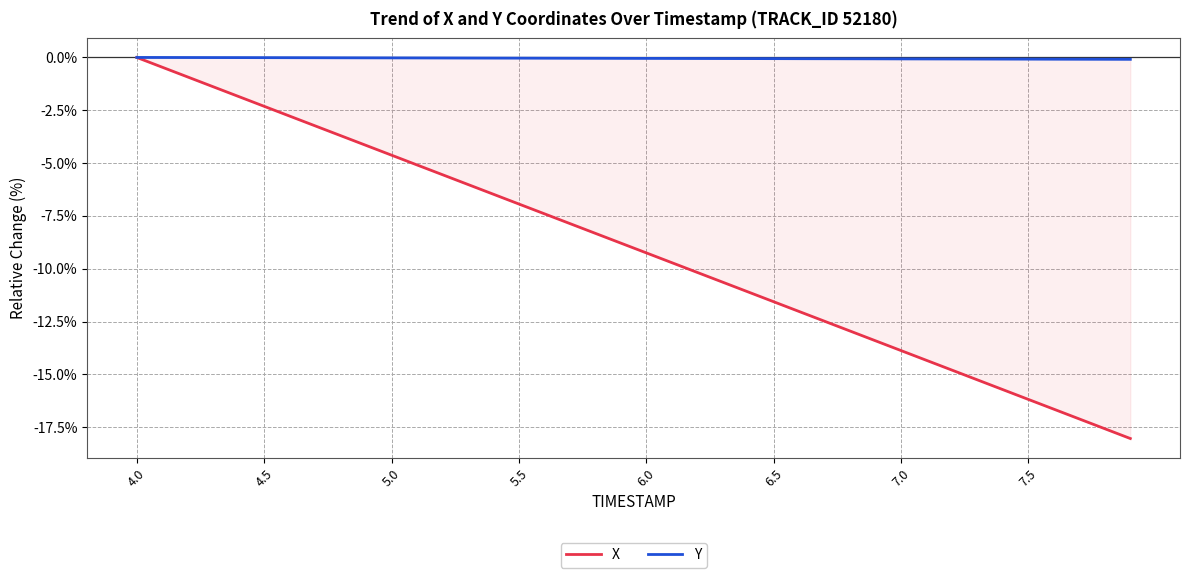

What is the lowest value of the Y series?

-0.1